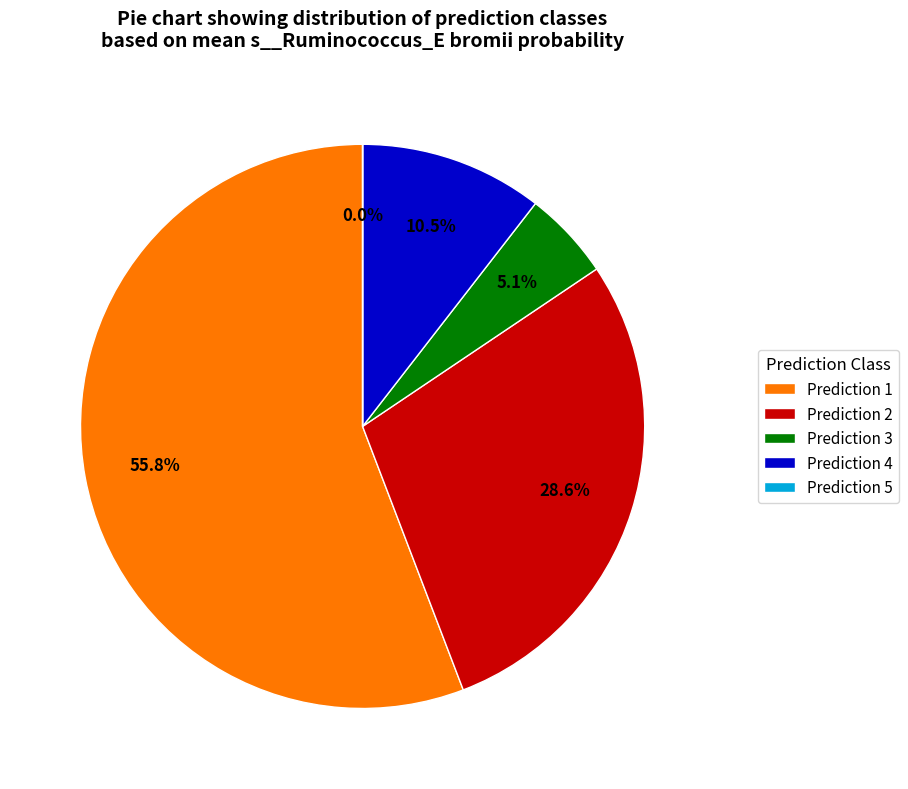

What is the largest slice in the pie chart?

Prediction 1